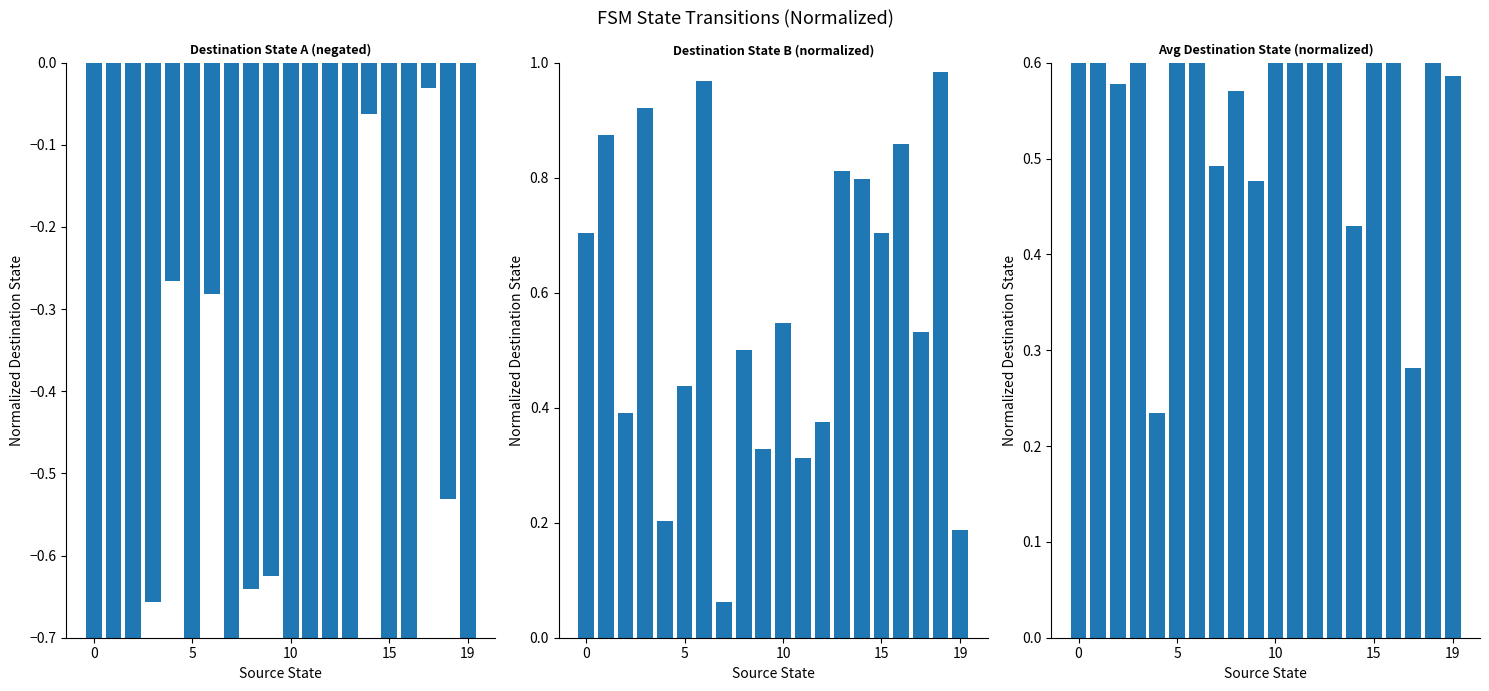

What is the maximum value shown in the chart?

1.0